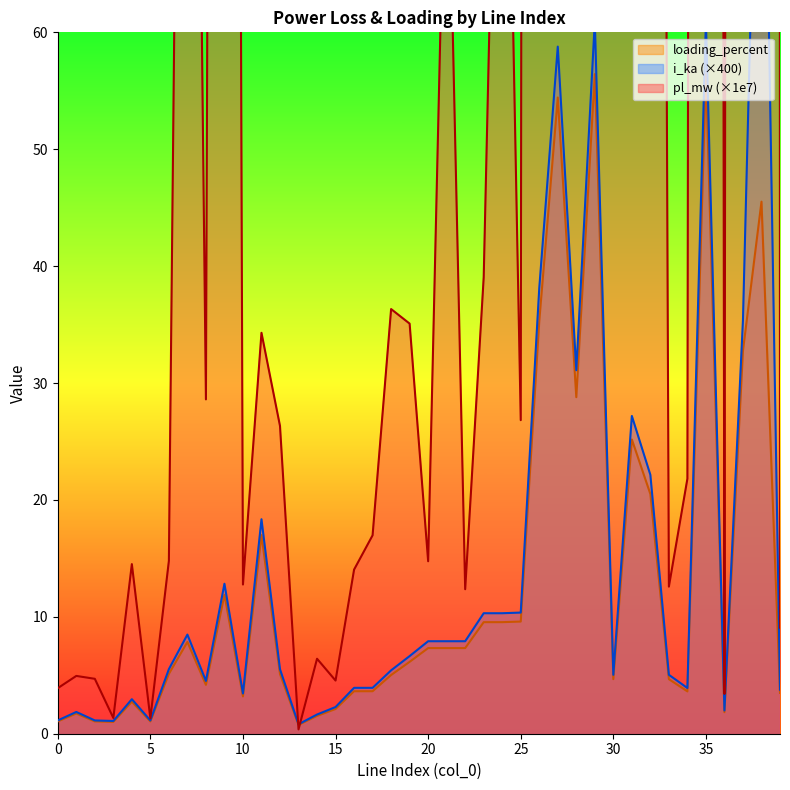

Where is the first local minimum for i_ka?

3